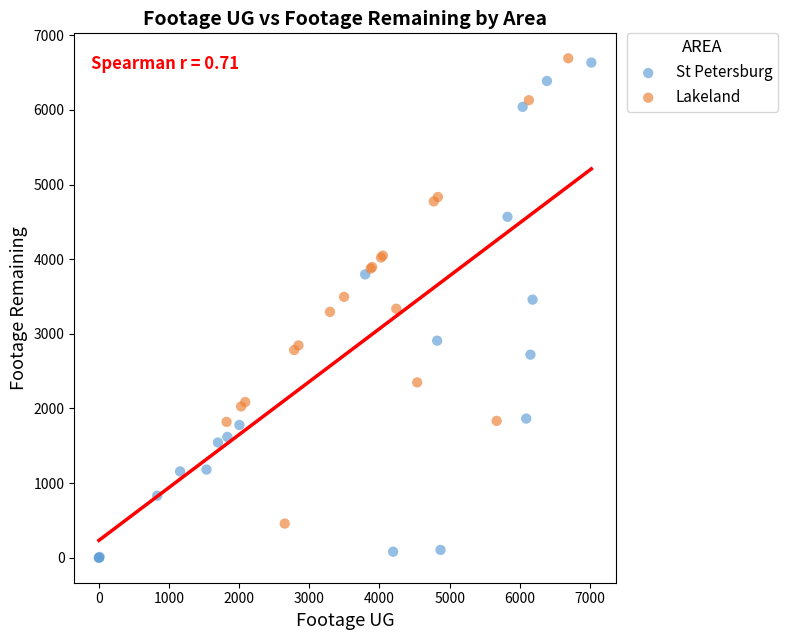

Which series contains the lowest Y value?

St Petersburg